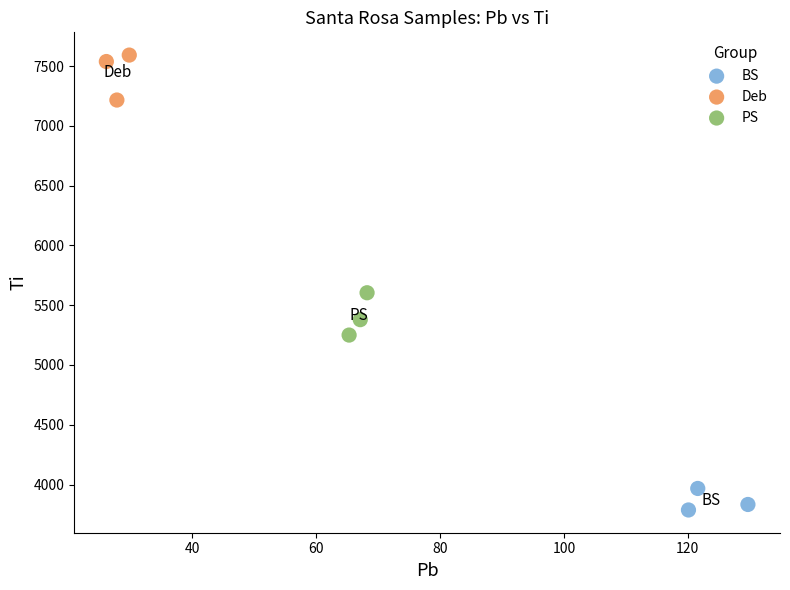

Which series contains the highest Y value?

Deb